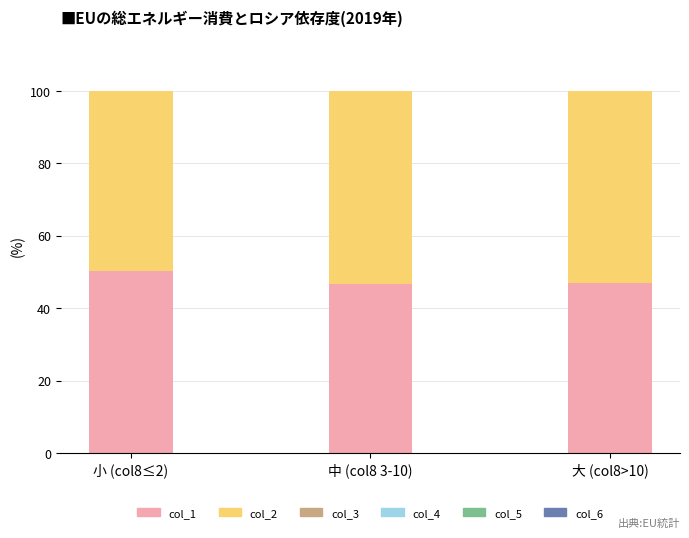

What is the sum of all col_1 values?

143.9